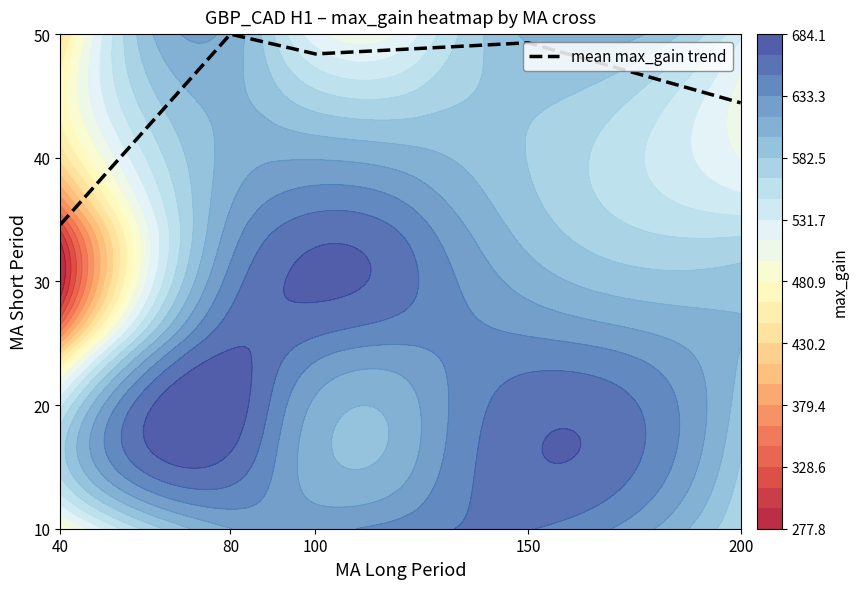

Reading right to left, list all the values displayed in this chart.

200=44.4	150=49.3	100=48.4	80=50.0	40=34.6